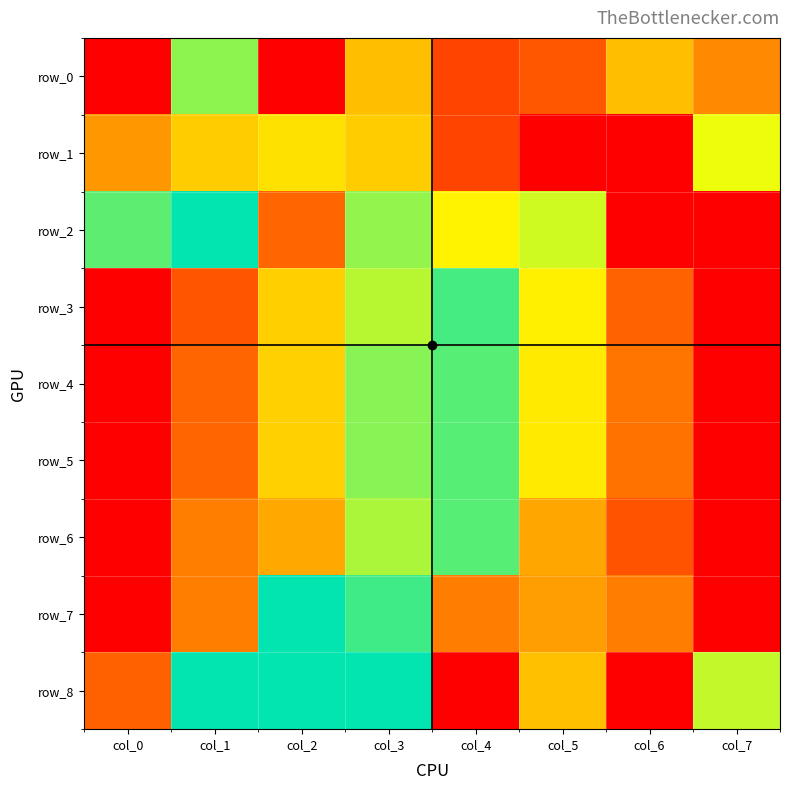

How many row_2 values are between 0 and 1?

8